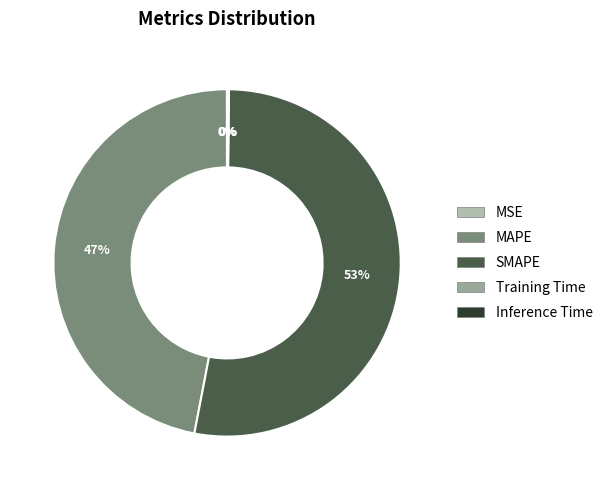

What is the change in value from MAPE to Inference Time?

-22.2